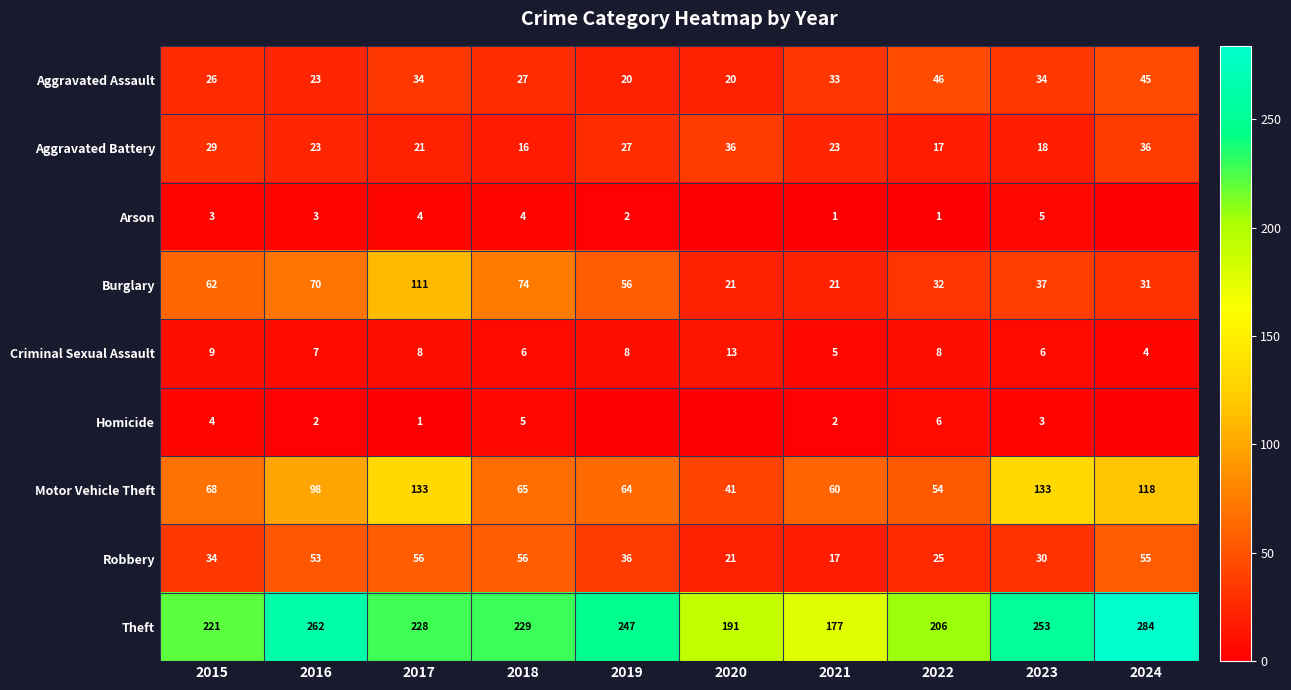

True or false: Aggravated Battery has a value of 46 at 2015.

False